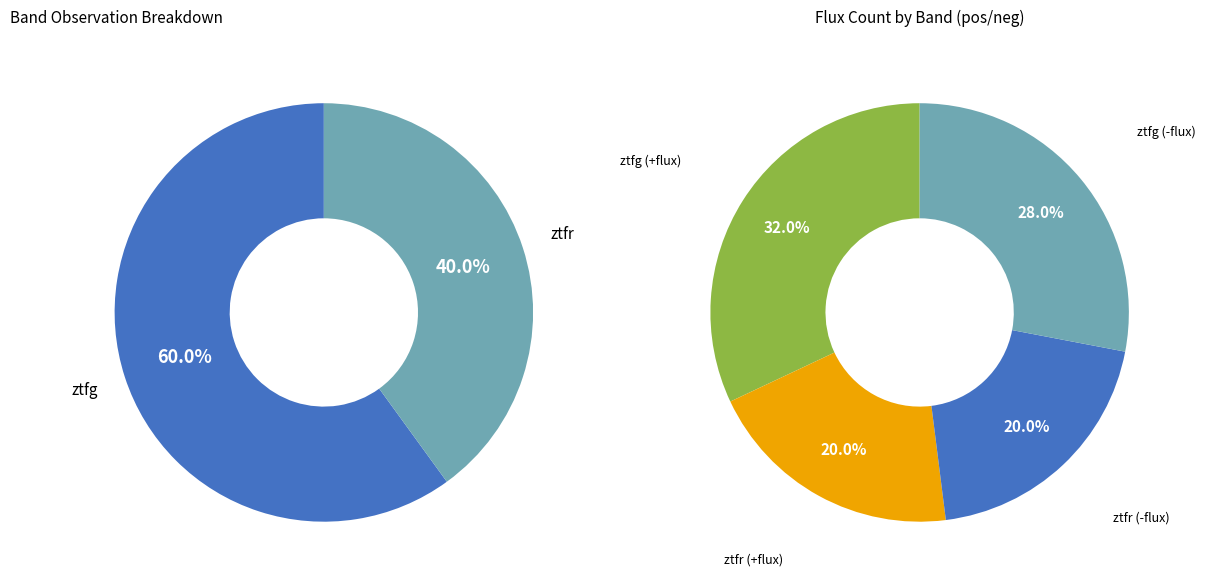

Count the number of slices in the pie.

2